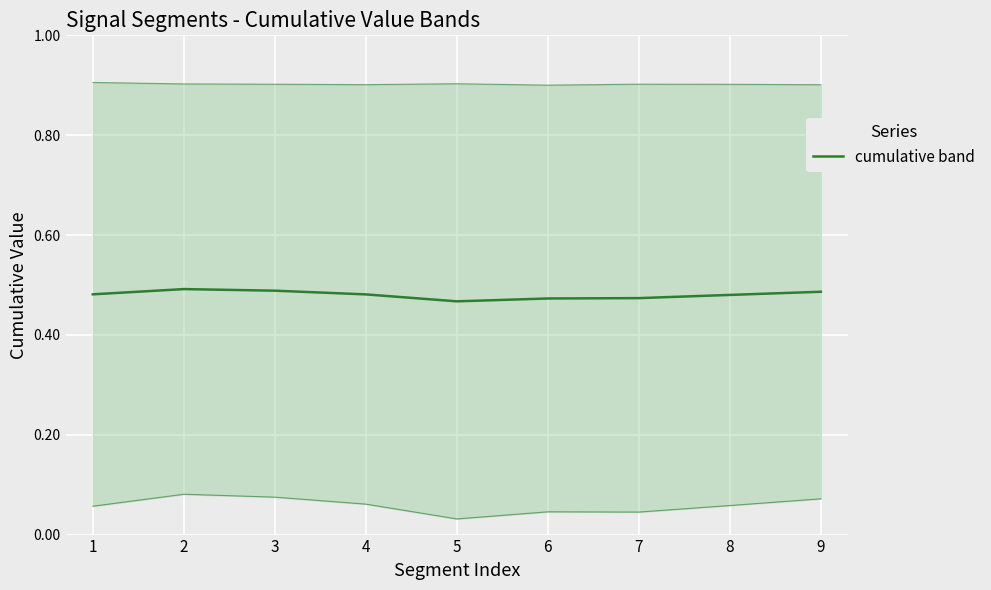

Where is the first local minimum?

5